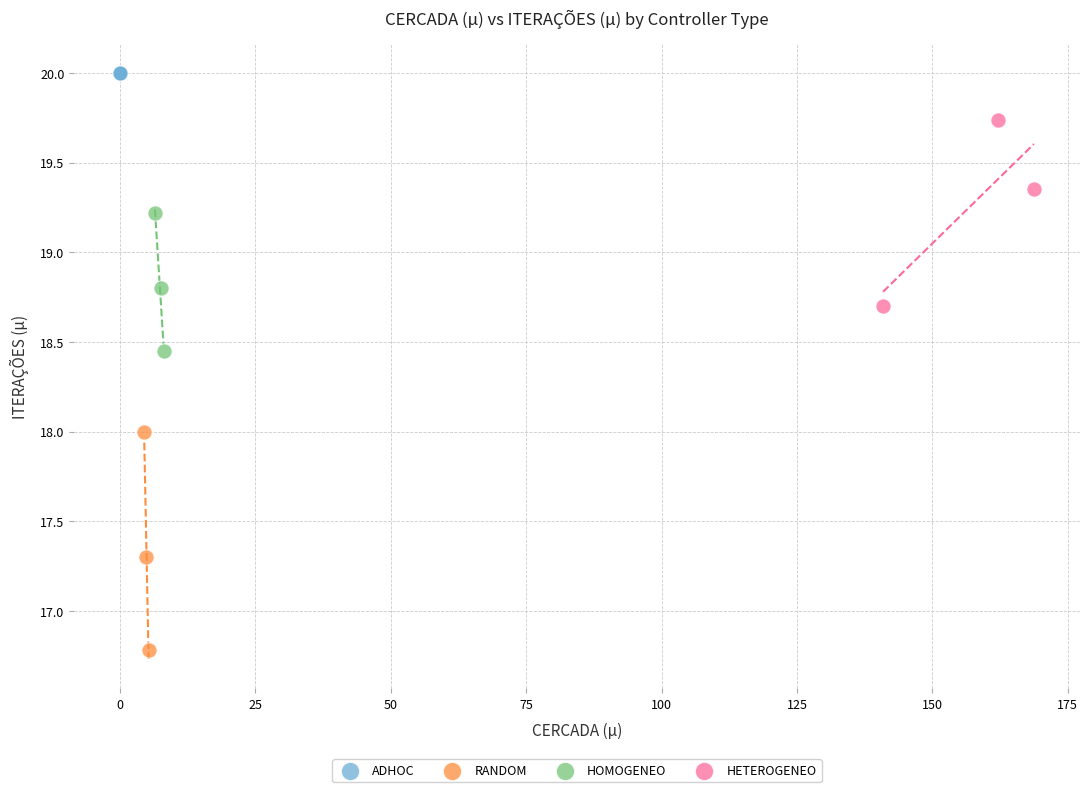

Which series contains the lowest Y value?

RANDOM